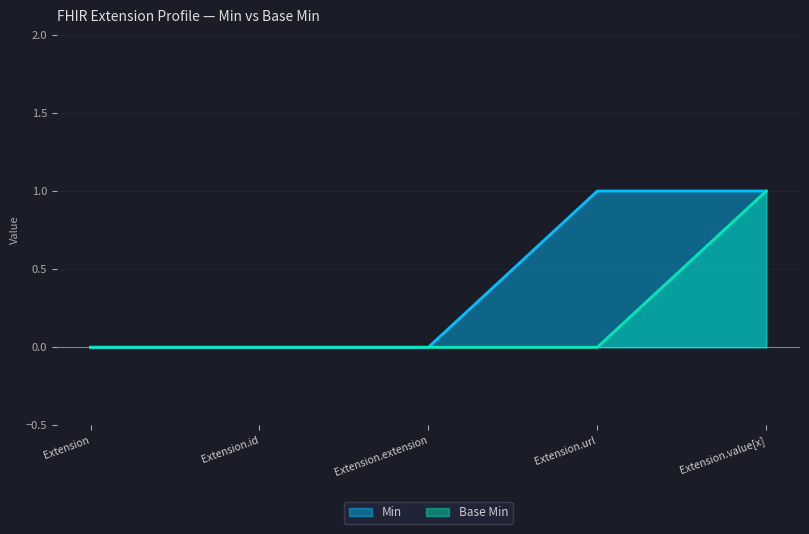

Reading left to right, extract all data points from this chart.

Min: Extension=0	Extension.id=0	Extension.extension=0	Extension.url=1	Extension.value[x]=1
Base Min: Extension=0	Extension.id=0	Extension.extension=0	Extension.url=0	Extension.value[x]=1